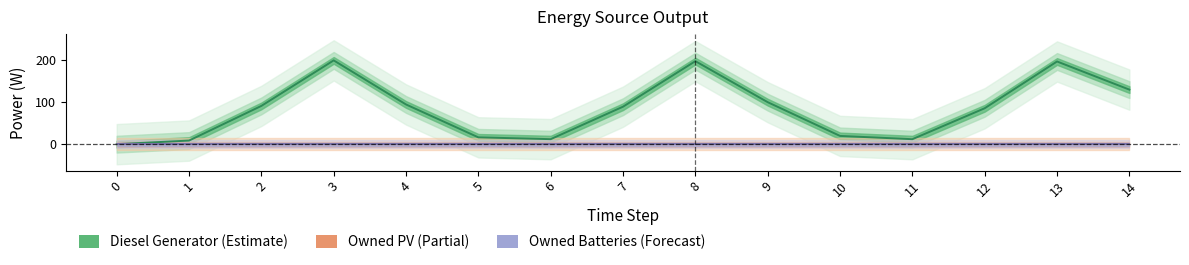

The value of Owned PV (Partial) at 12 is 0.0. True or false?

True